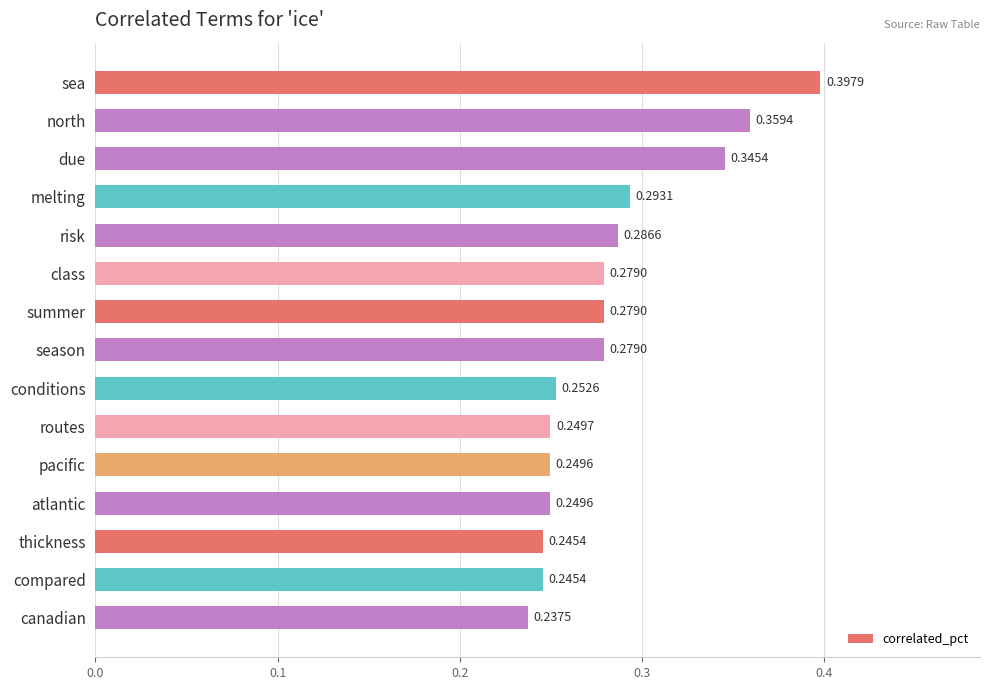

How many values are between 0 and 1?

15